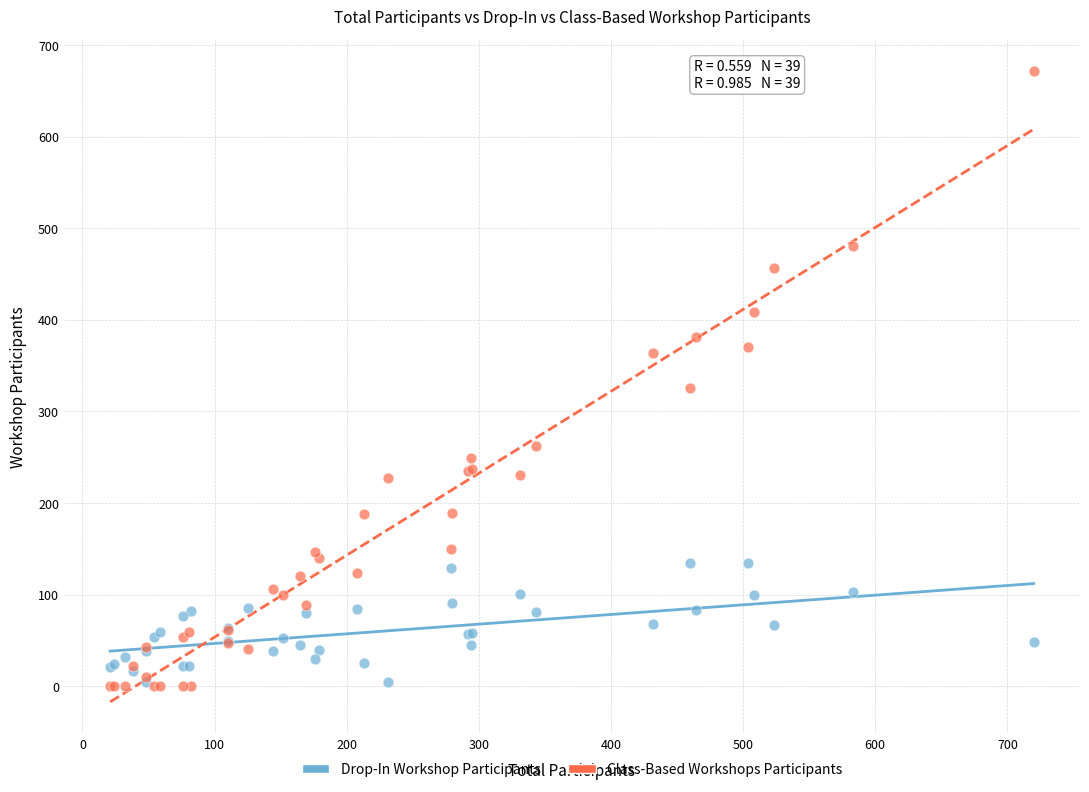

In the Class-Based Workshops Participants series, what Y value is closest to 336?

326